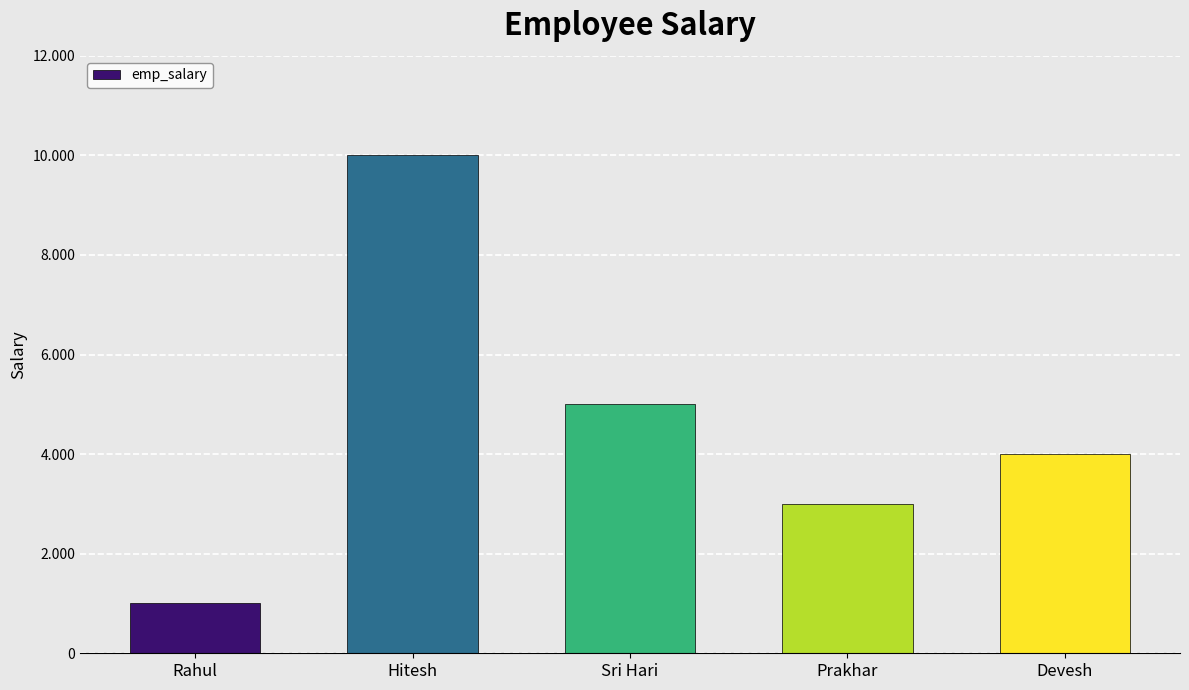

What position from the right is Prakhar?

2